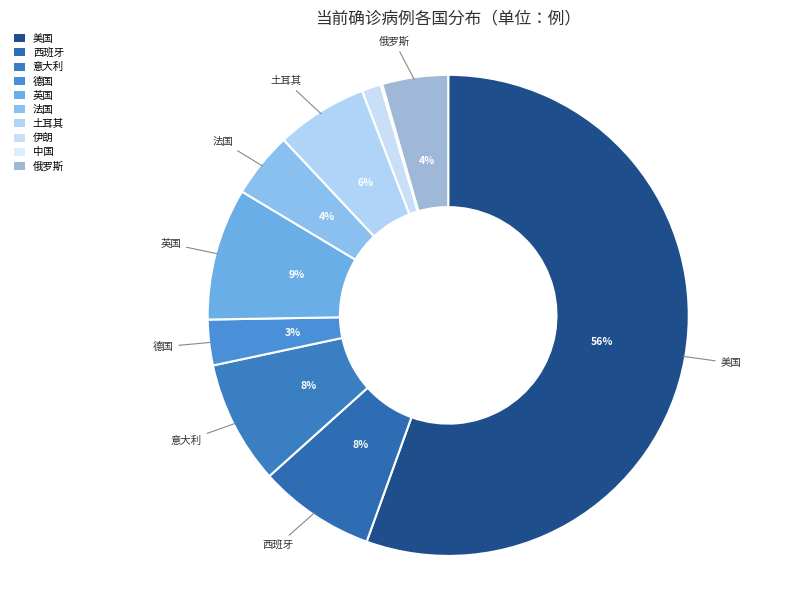

What is the largest slice in the pie chart?

美国